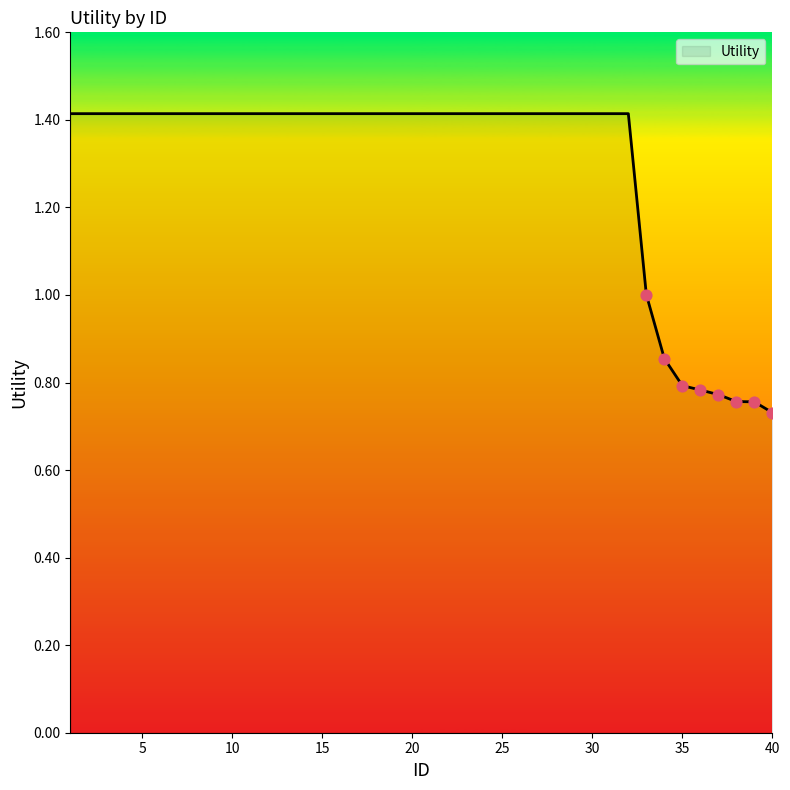

What is the maximum value shown in the chart?

1.4